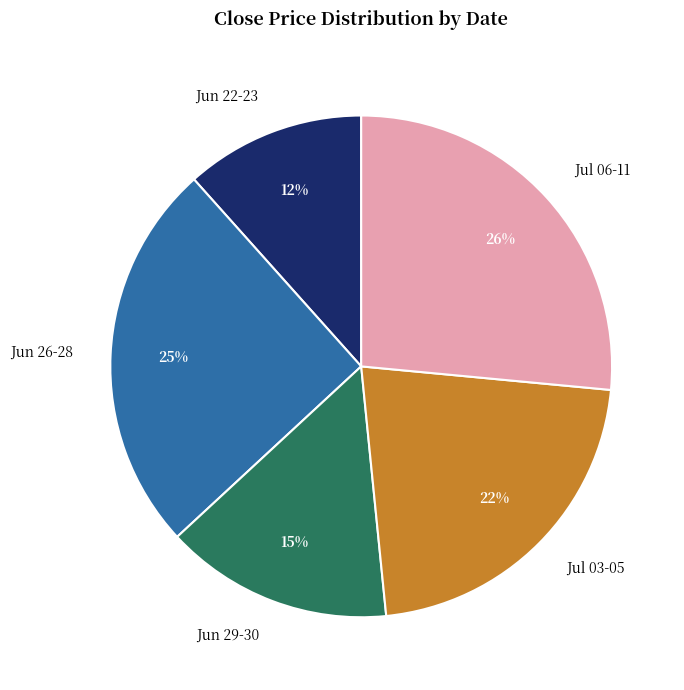

To the nearest percent, what portion does Jul 06-11 represent?

26%